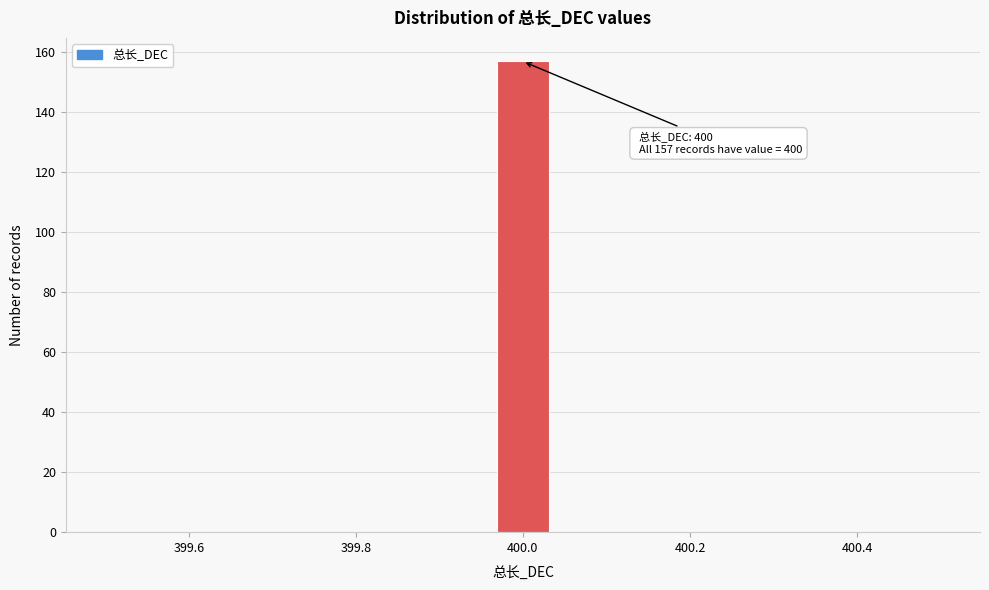

Read against the x-axis, roughly where is the centre of the tallest bar?

400.00